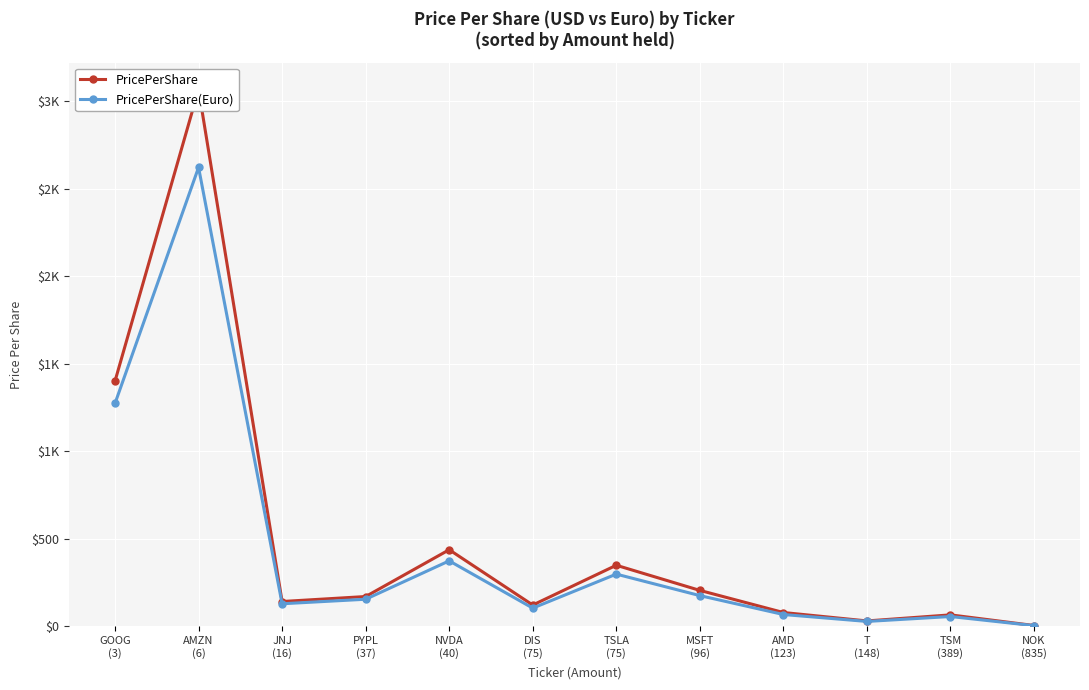

Is it true that PricePerShare equals 1567.5 at AMZN
(6)?

False